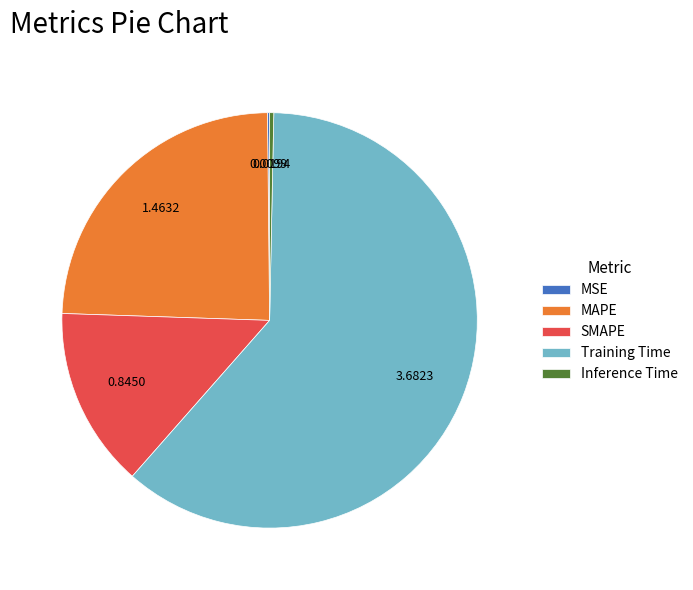

Do SMAPE and Training Time together represent more than half of the pie?

Yes